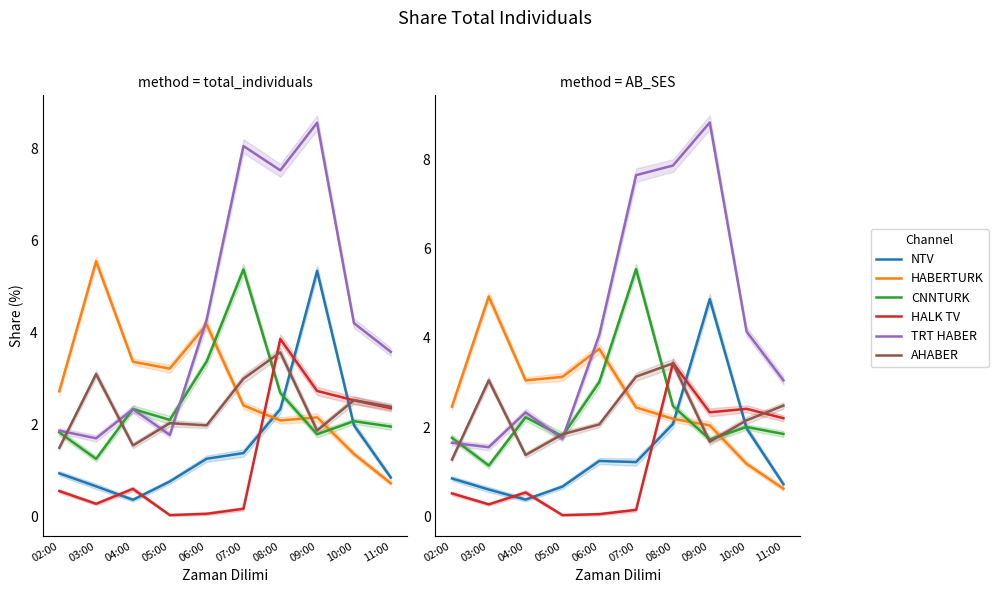

What is the label of the 4th point from the left?

05:00